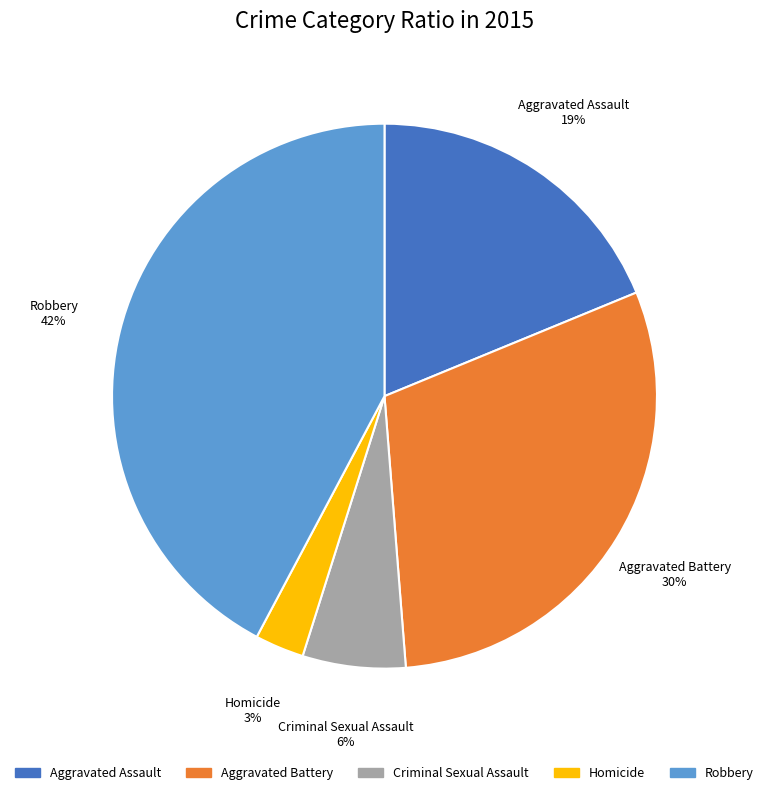

What percentage is the Criminal Sexual Assault slice, to the nearest percent?

6%